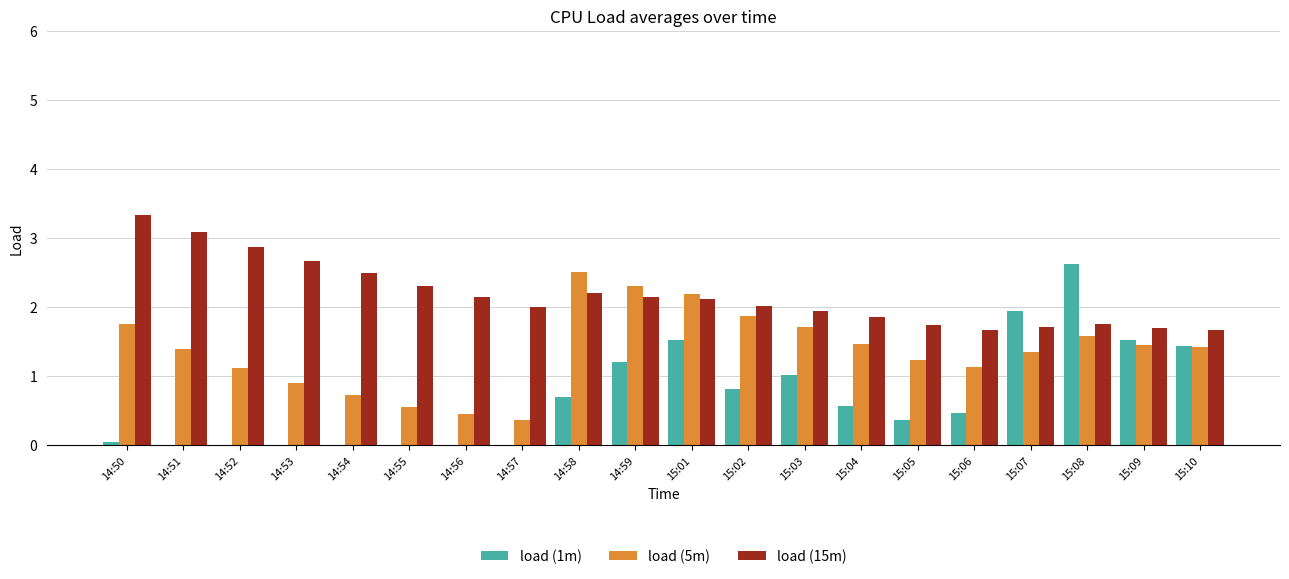

What is the approximate value of load (5m) at 14:55?

0.6